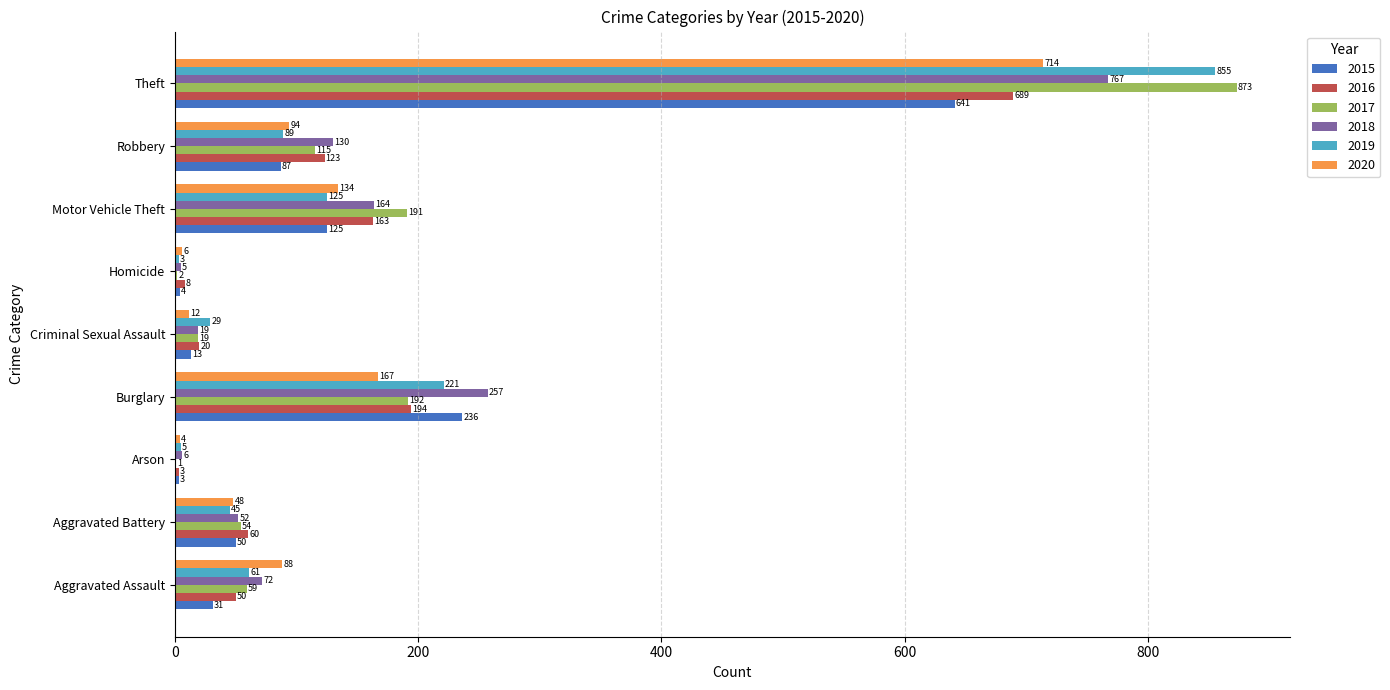

What are all the series names shown in the legend?

2015, 2016, 2017, 2018, 2019, 2020